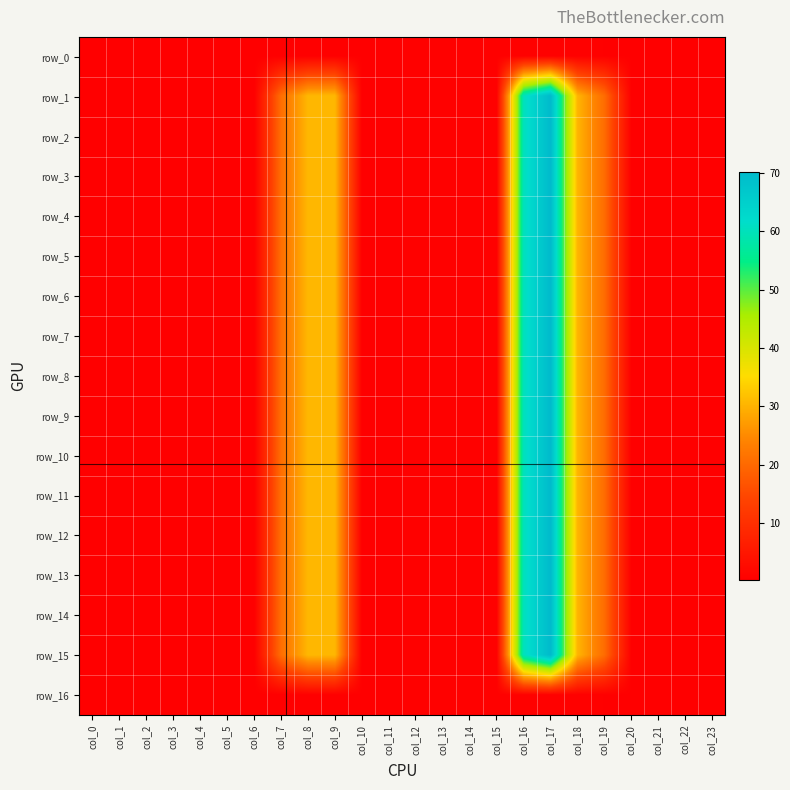

Which series has the largest total across all categories?

row_1